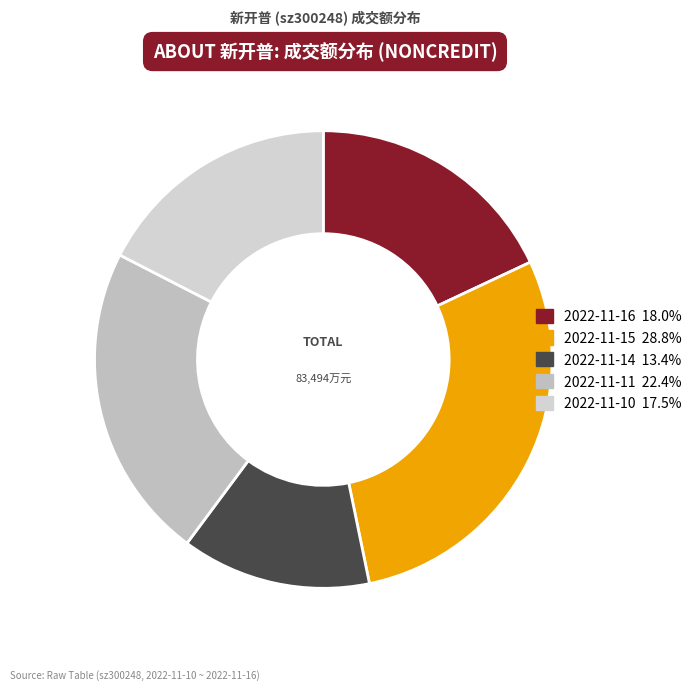

What is the largest slice in the pie chart?

2022-11-15